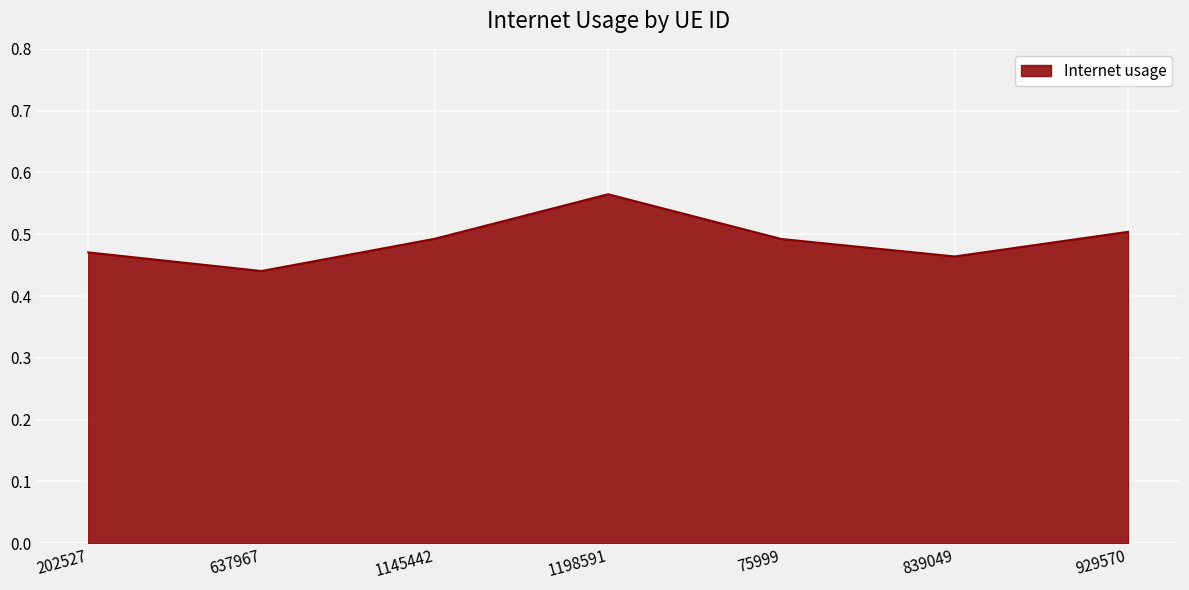

Where is the data nearest to the value 0?

637967